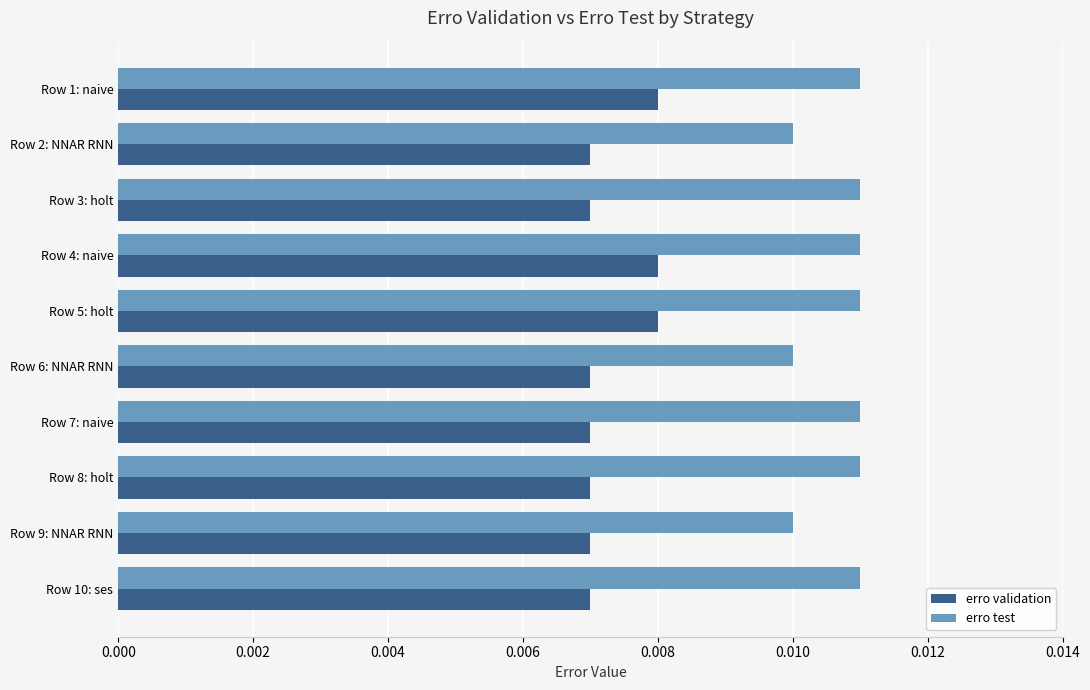

Is the value of erro test at Row 10: ses greater than the value of erro validation at Row 8: holt?

Yes